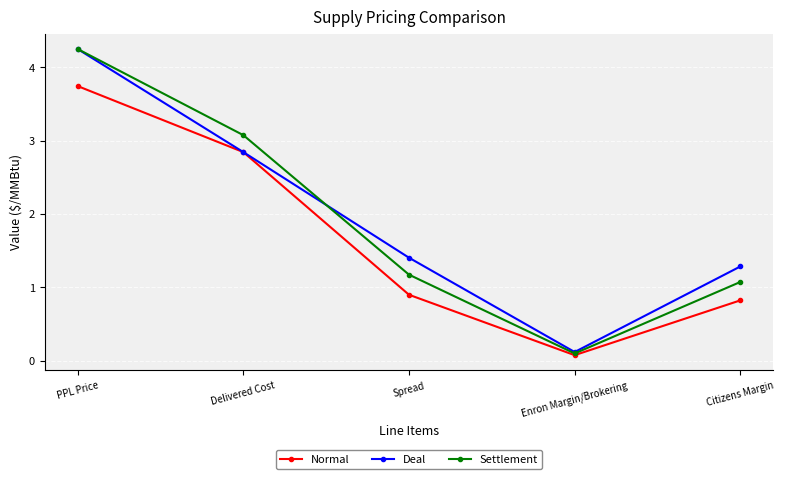

How many data points in Settlement are above 1?

4